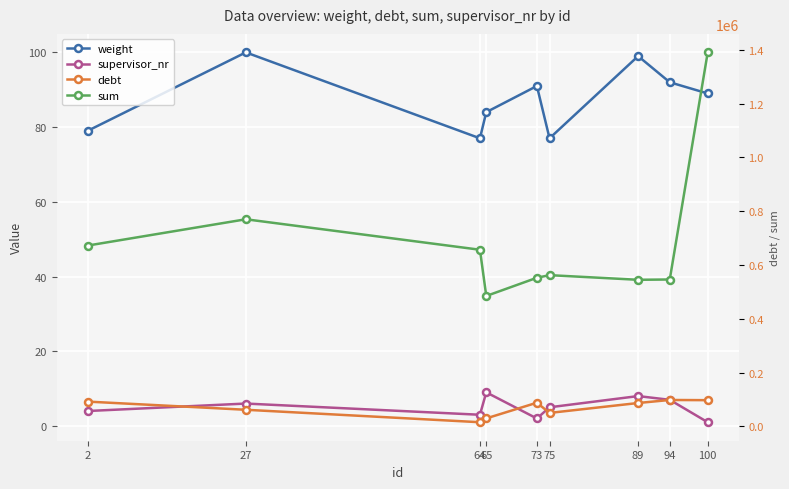

Which series has the largest total across all categories?

sum